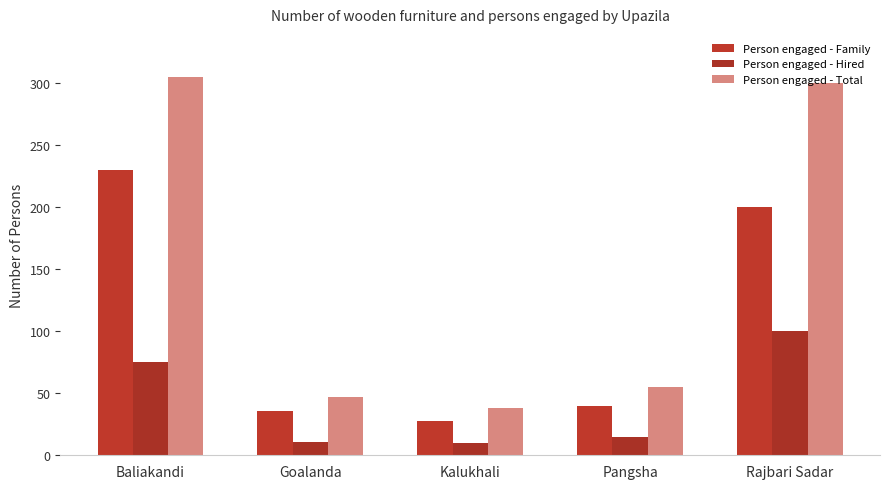

What is the minimum value shown in the chart?

10